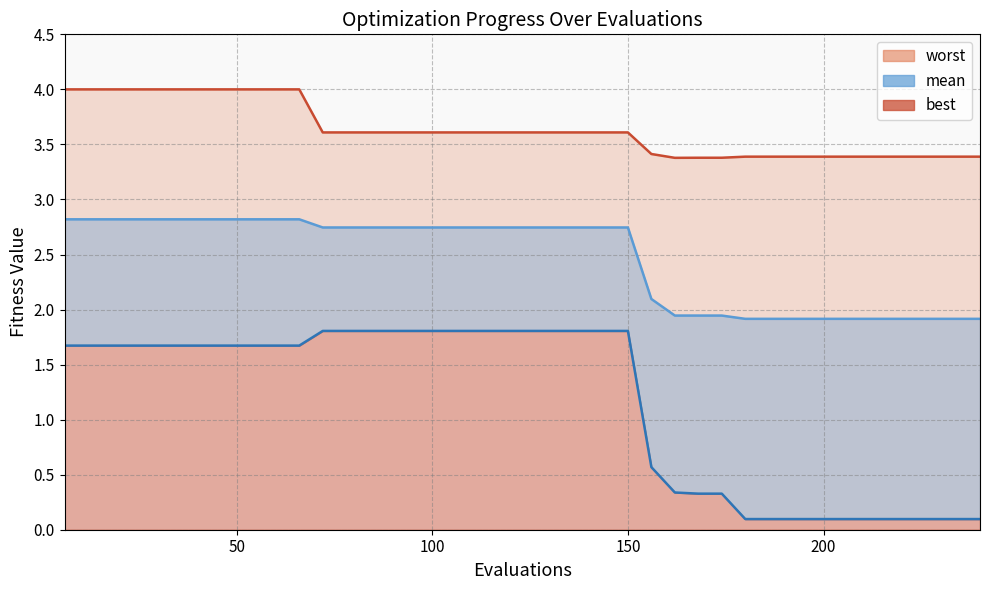

Is it true that mean equals 0.5 at 162?

False